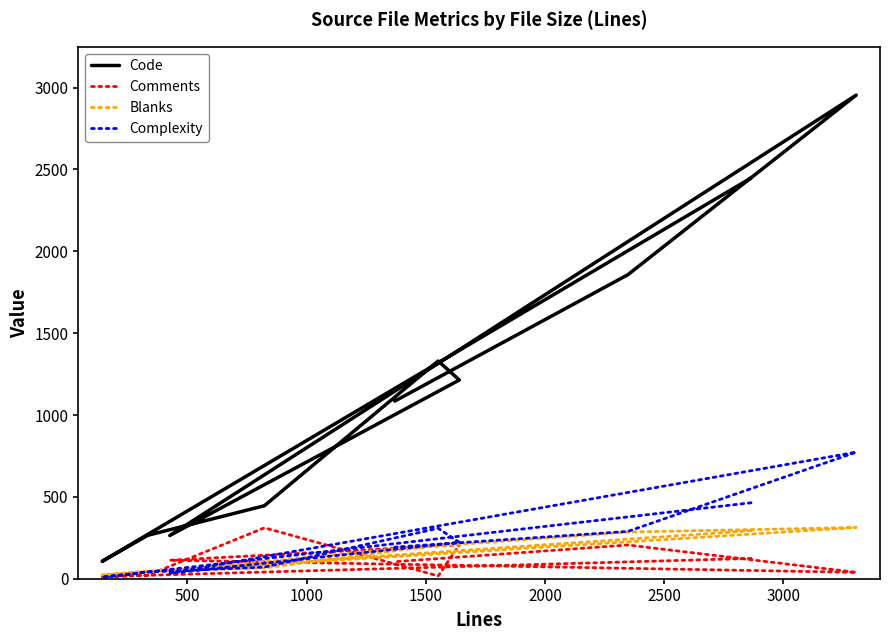

How many intersections are there between Complexity and Blanks?

4